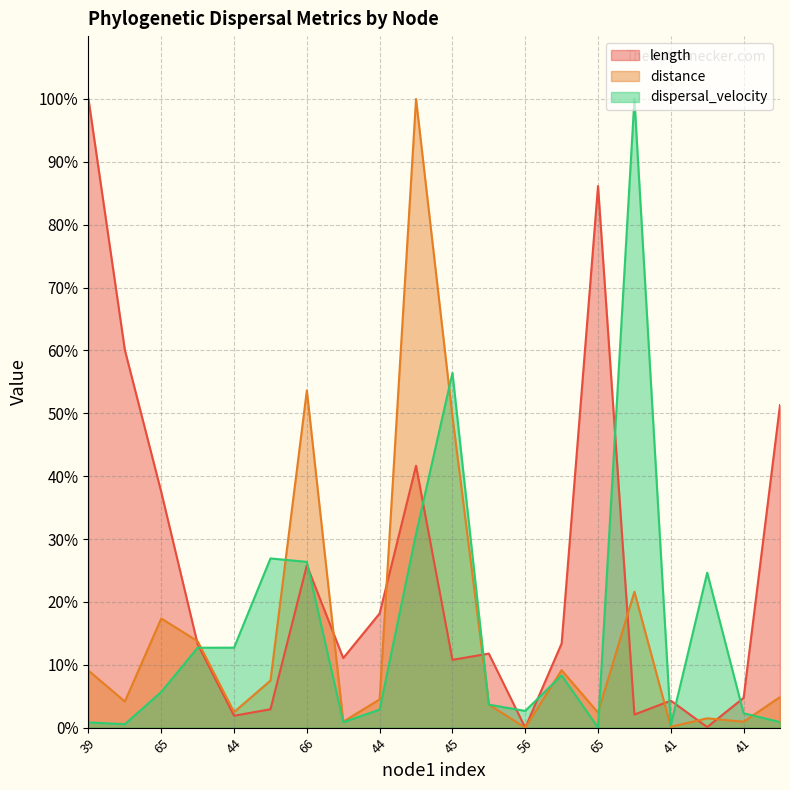

How many data points in distance are above 4?

12